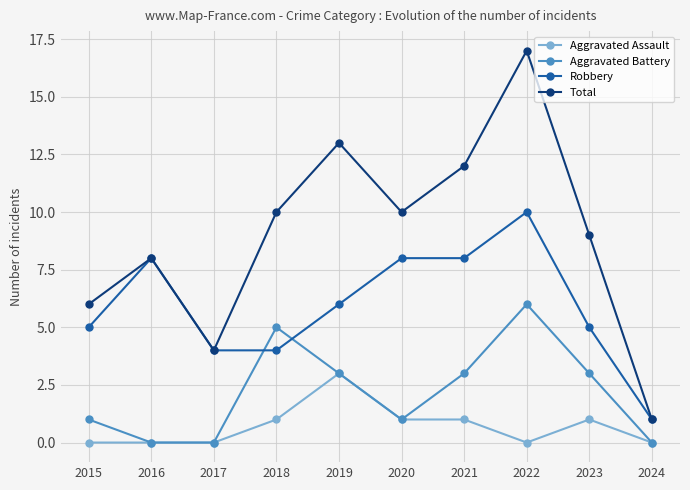

How many data points in Aggravated Battery are less than 3?

5